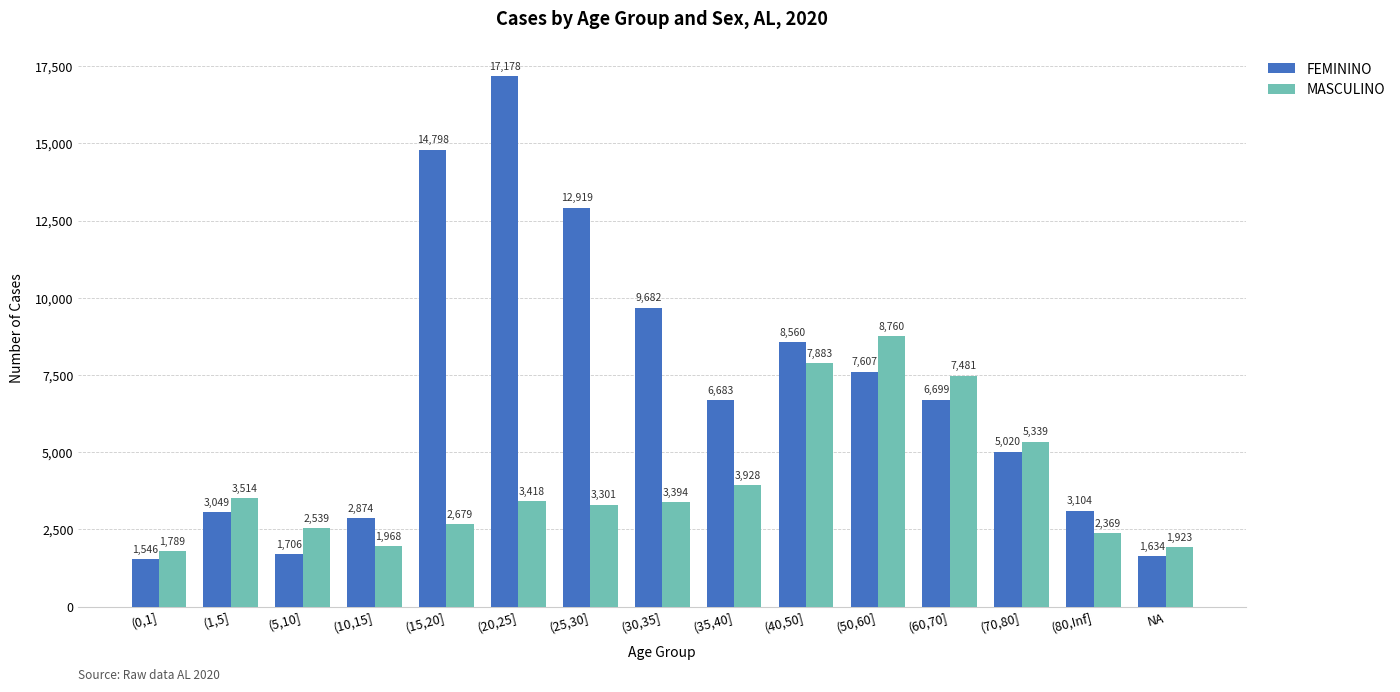

What is the total value across all series at (60,70]?

14180